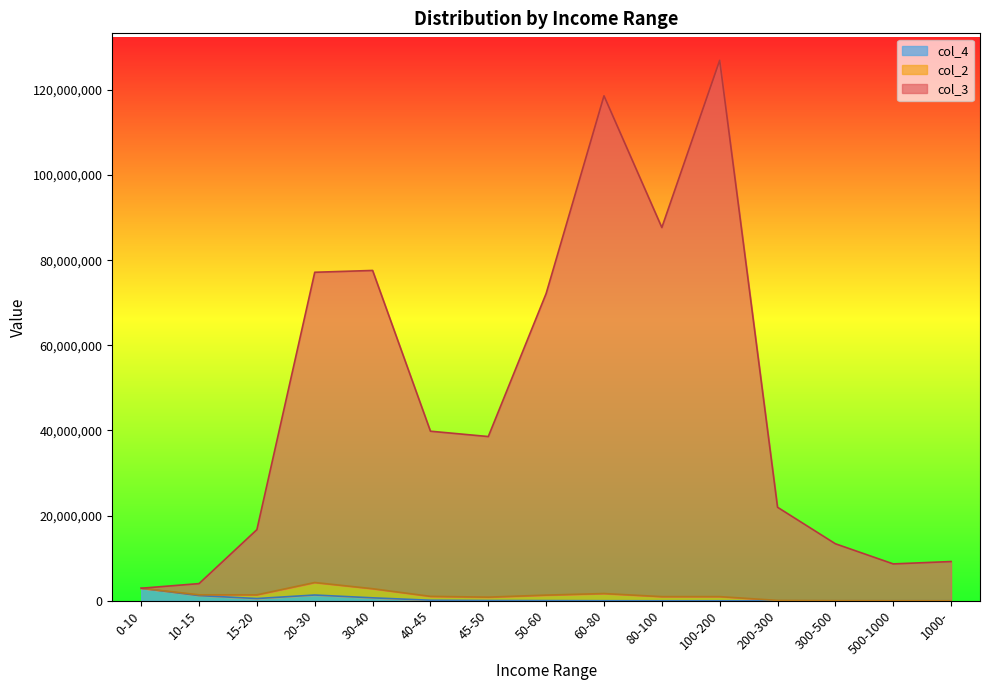

Read the col_3 value at 80-100.

87673297